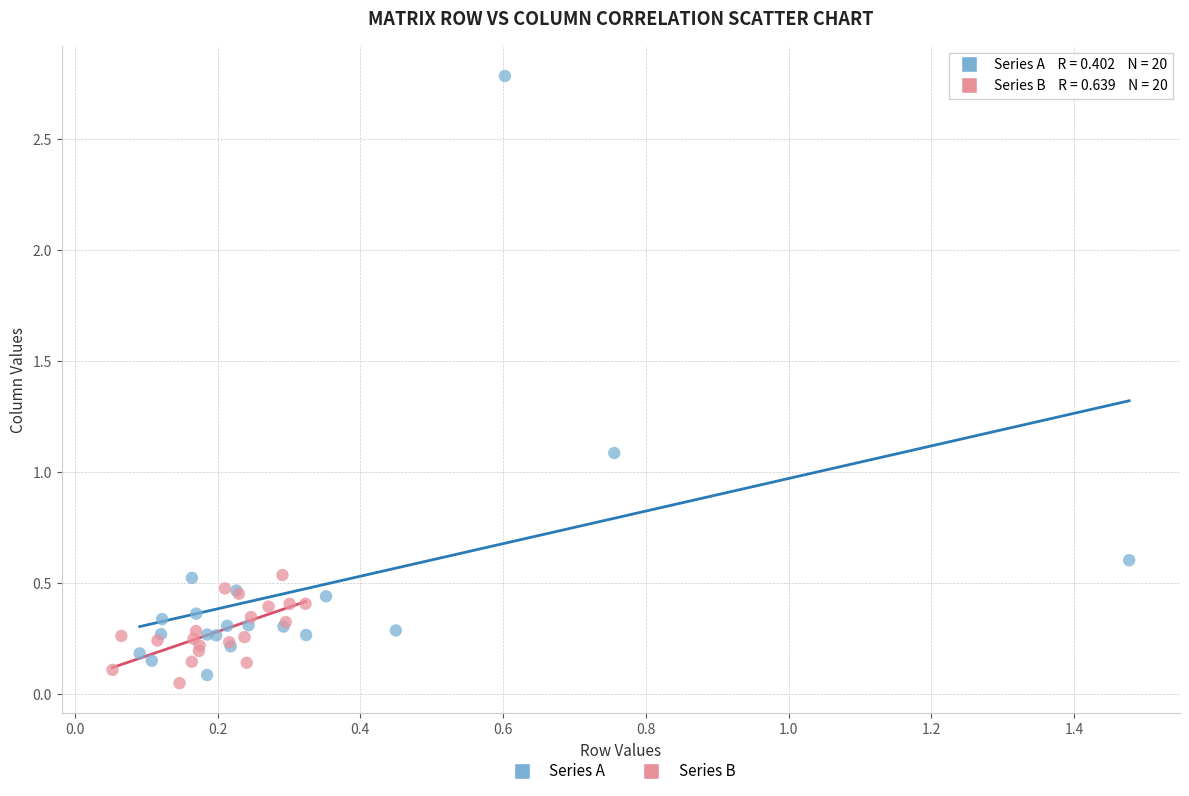

Which series reaches the maximum Y coordinate?

Series A